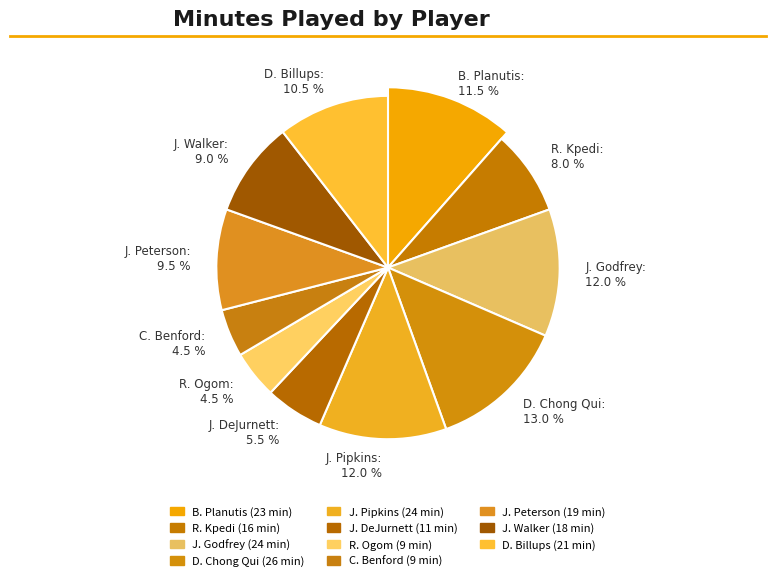

Count the number of slices in the pie.

11